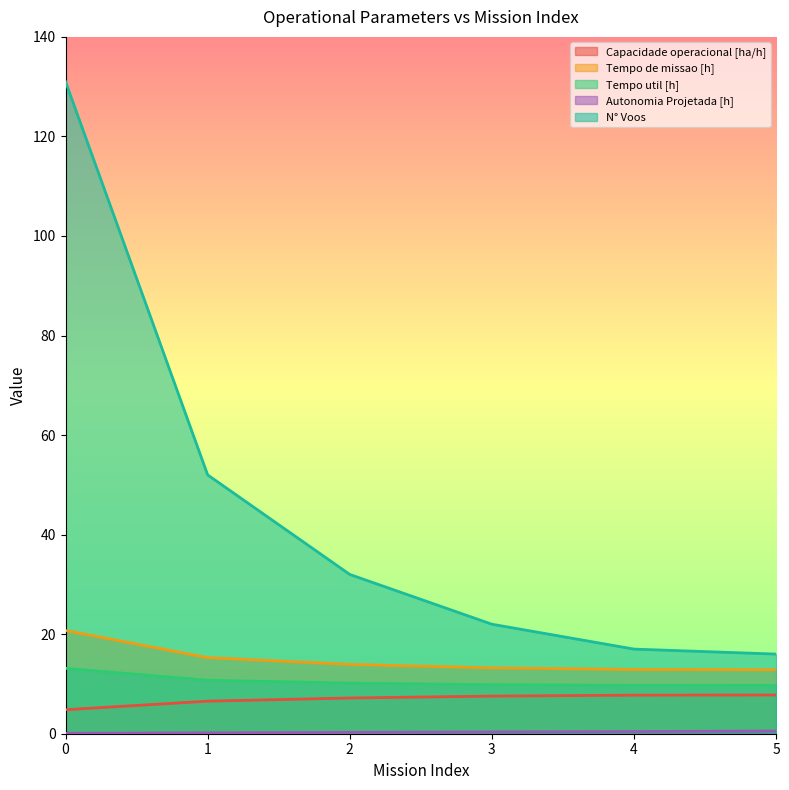

Reading left to right, what are all the values shown in this chart?

Capacidade operacional [ha/h]: 0=4.8	1=6.5	2=7.2	3=7.6	4=7.7	5=7.8
Tempo de missao [h]: 0=20.7	1=15.3	2=13.9	3=13.2	4=12.9	5=12.8
Tempo util [h]: 0=13.1	1=10.8	2=10.2	3=9.9	4=9.7	5=9.7
Autonomia Projetada [h]: 0=0.1	1=0.2	2=0.3	3=0.4	4=0.4	5=0.5
N° Voos: 0=131.0	1=52.0	2=32.0	3=22.0	4=17.0	5=16.0